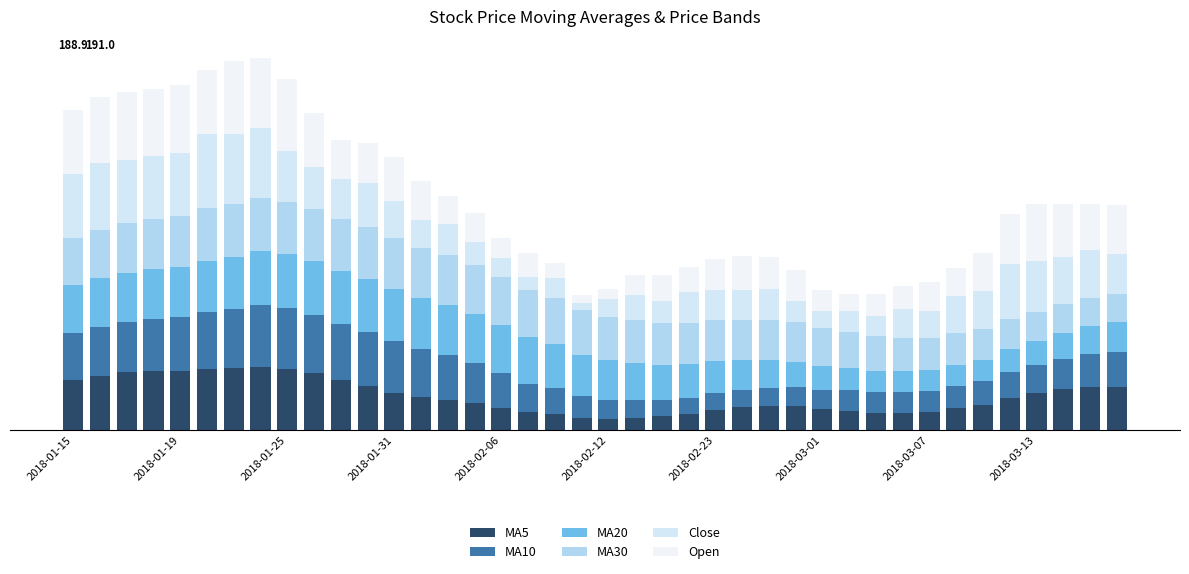

The value of Close at 21 is 16.2. True or false?

True